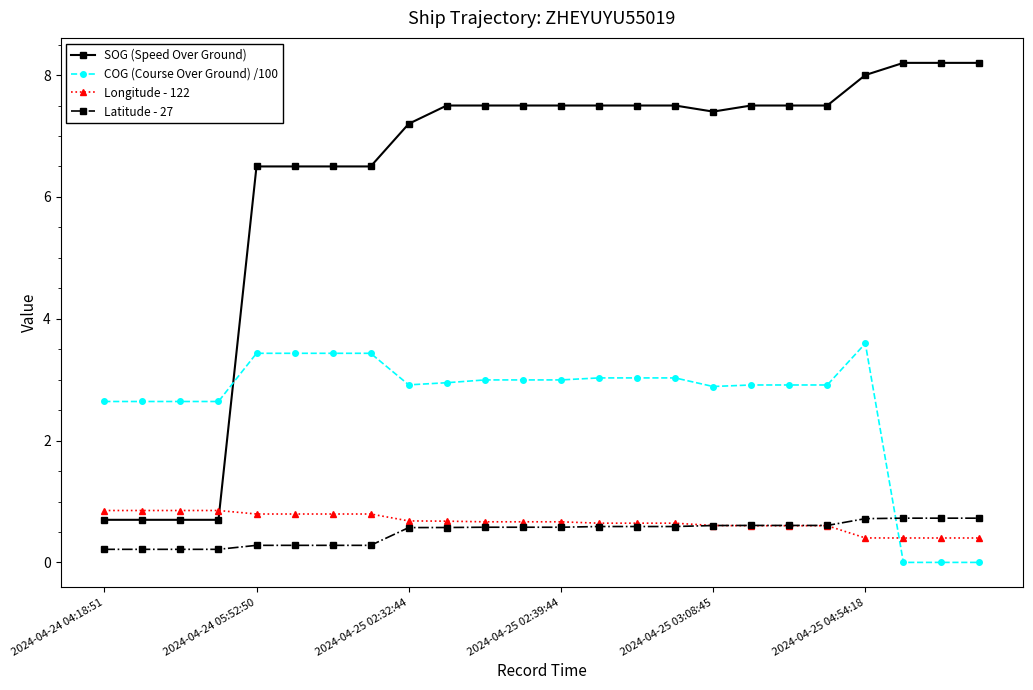

How many times do SOG (Speed Over Ground) and COG (Course Over Ground) /100 cross each other?

1